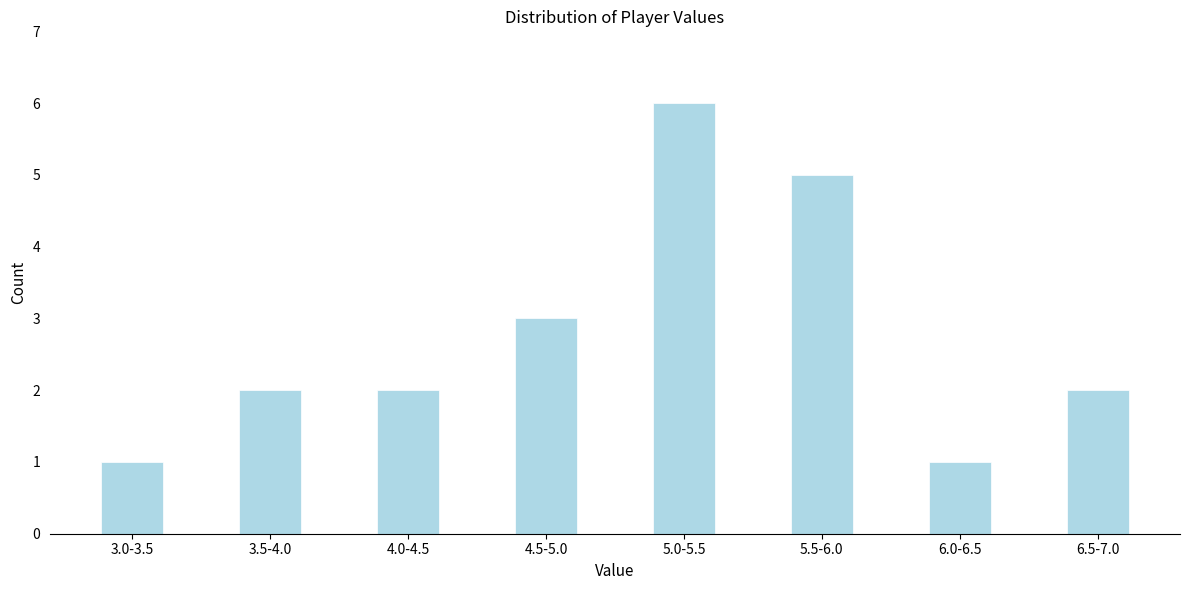

Reading right to left, extract all data points from this chart.

6.5-7.0=2	6.0-6.5=1	5.5-6.0=5	5.0-5.5=6	4.5-5.0=3	4.0-4.5=2	3.5-4.0=2	3.0-3.5=1